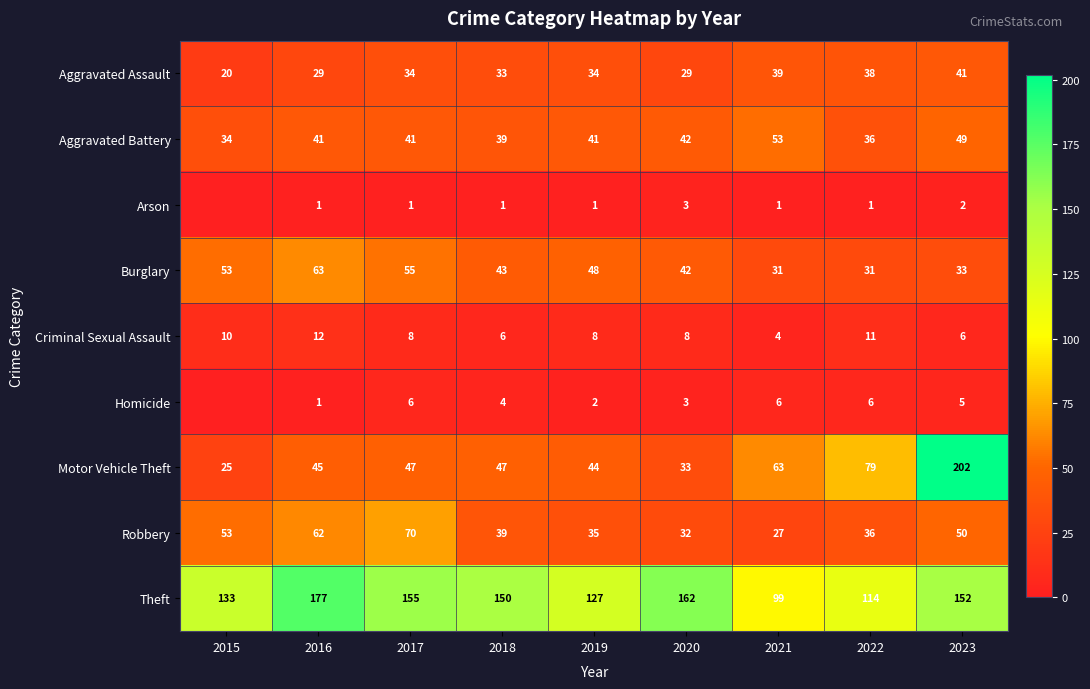

What is the difference between the maximum and minimum values in the Burglary series?

32